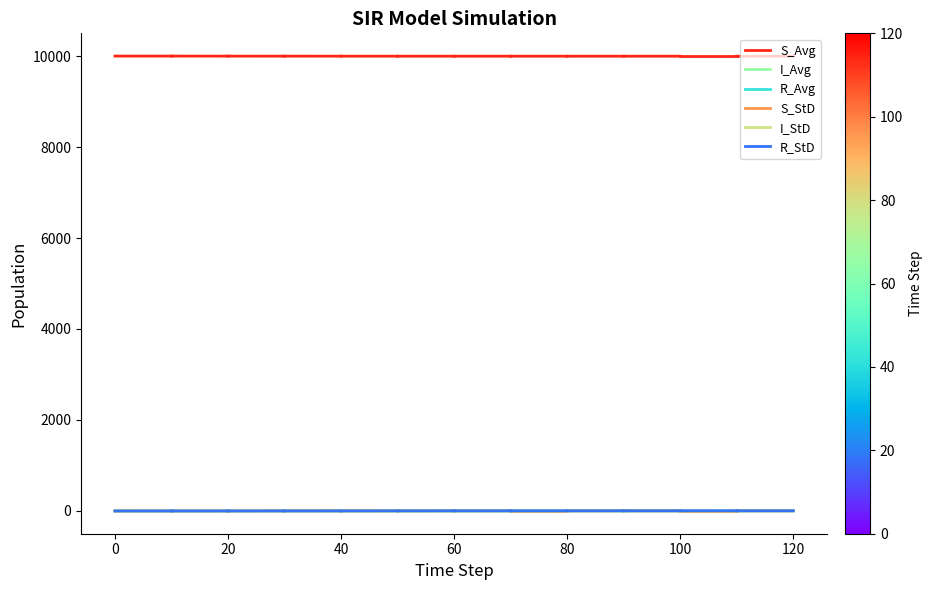

Rank the series at 0 from highest to lowest value.

S_Avg, I_Avg, I_StD, S_StD, R_StD, R_Avg